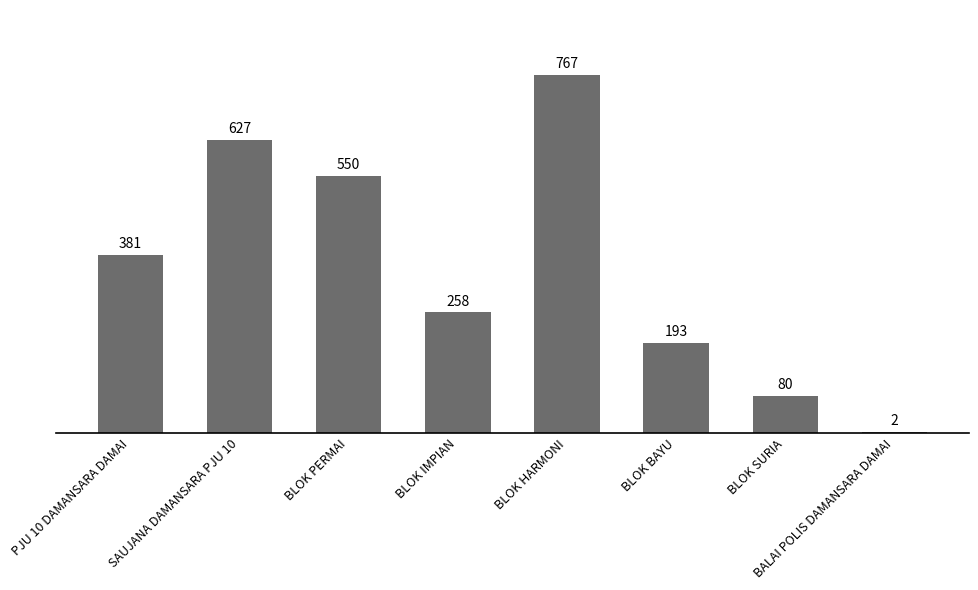

Reading right to left, list all the values displayed in this chart.

BALAI POLIS DAMANSARA DAMAI=2	BLOK SURIA=80	BLOK BAYU=193	BLOK HARMONI=767	BLOK IMPIAN=258	BLOK PERMAI=550	SAUJANA DAMANSARA PJU 10=627	PJU 10 DAMANSARA DAMAI=381